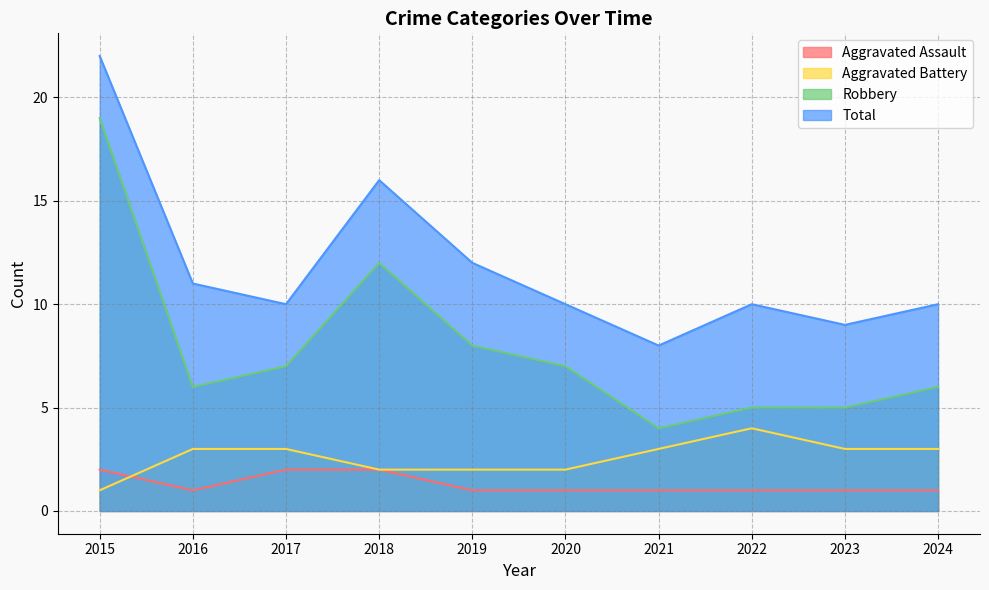

Between 2020 and 2022, which is larger?

2020